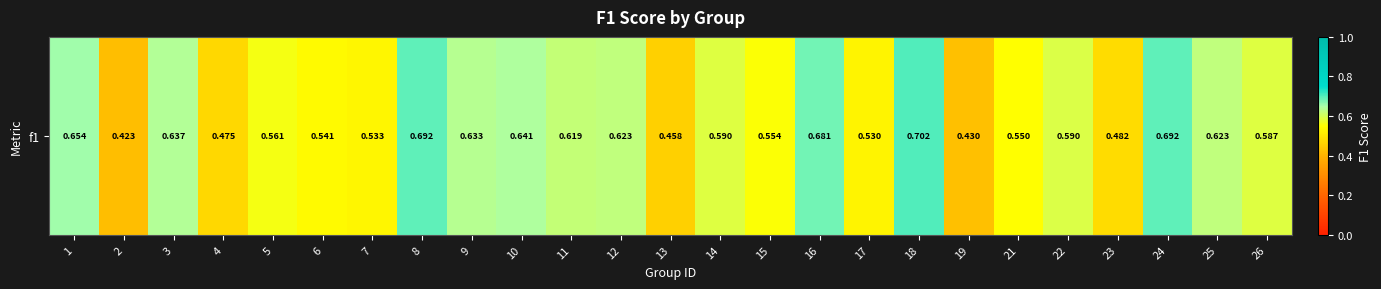

Rank the categories by value from highest to lowest.

18, 8, 24, 16, 1, 10, 3, 9, 25, 12, 11, 22, 14, 26, 5, 15, 21, 6, 7, 17, 23, 4, 13, 19, 2